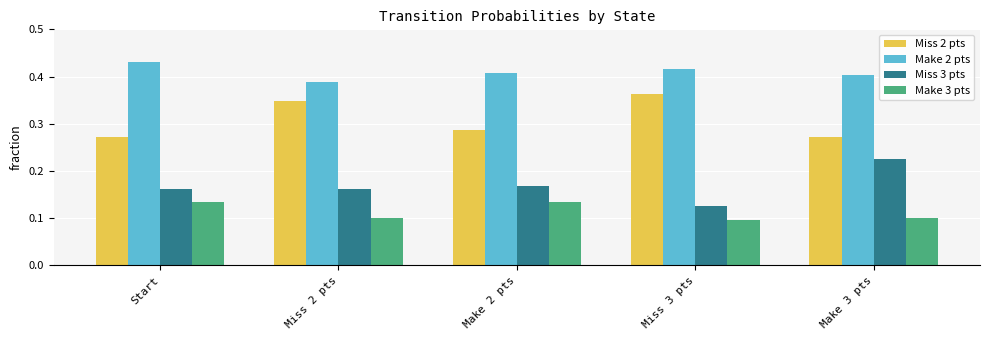

List the series in order of their overall mean, lowest first.

Make 3 pts, Miss 3 pts, Miss 2 pts, Make 2 pts